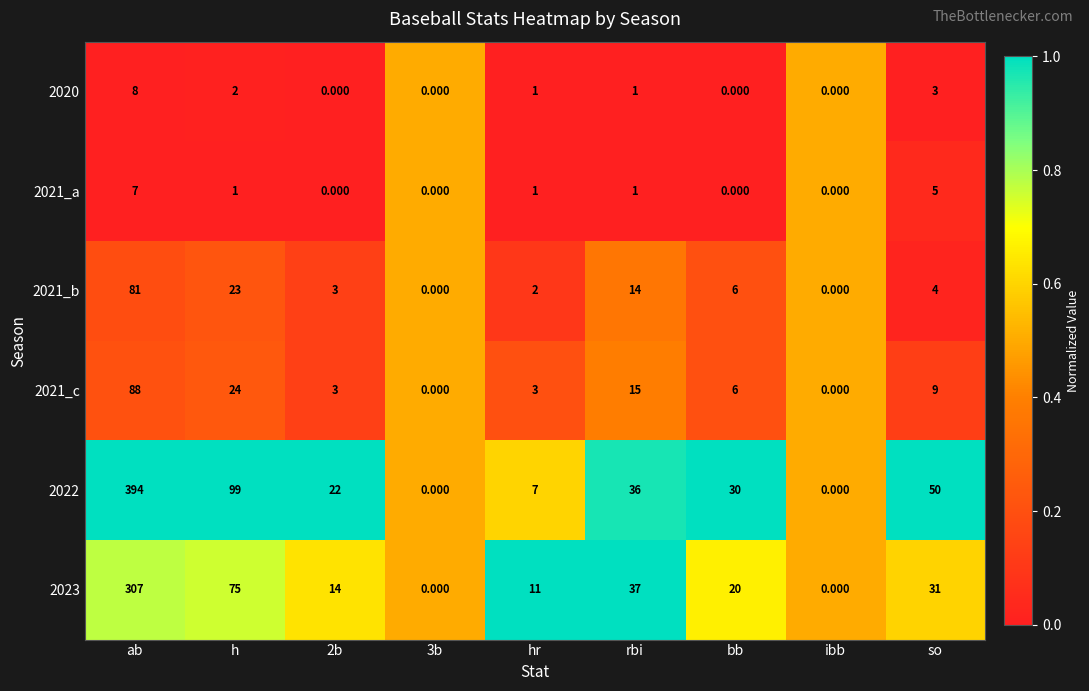

How many distinct data groups are displayed?

6